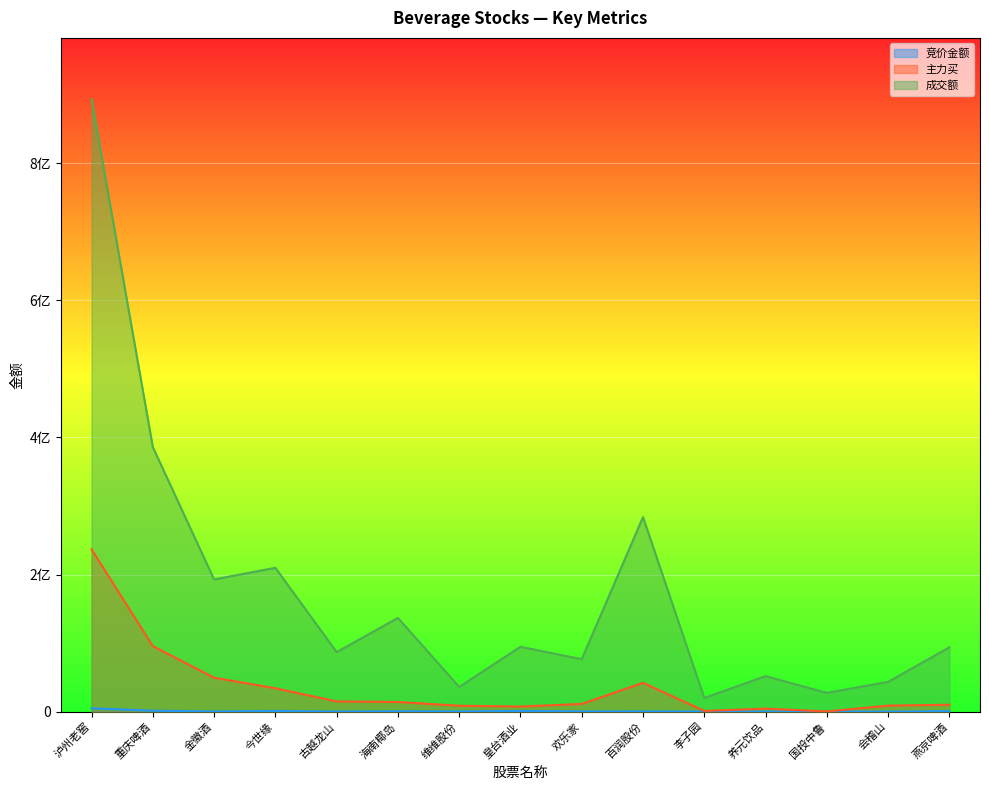

What are all the series names shown in the legend?

竞价金额, 主力买, 成交额